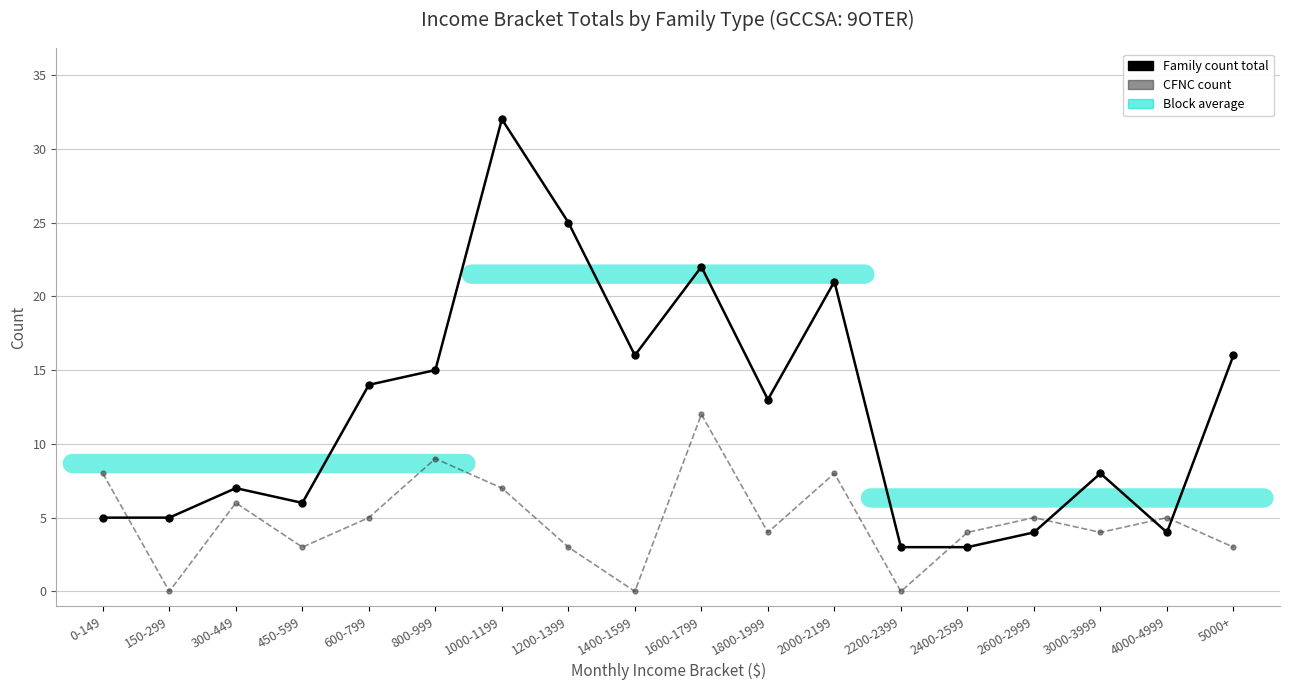

In CFNC count, how many points are higher than both neighbors (excluding endpoints)?

6